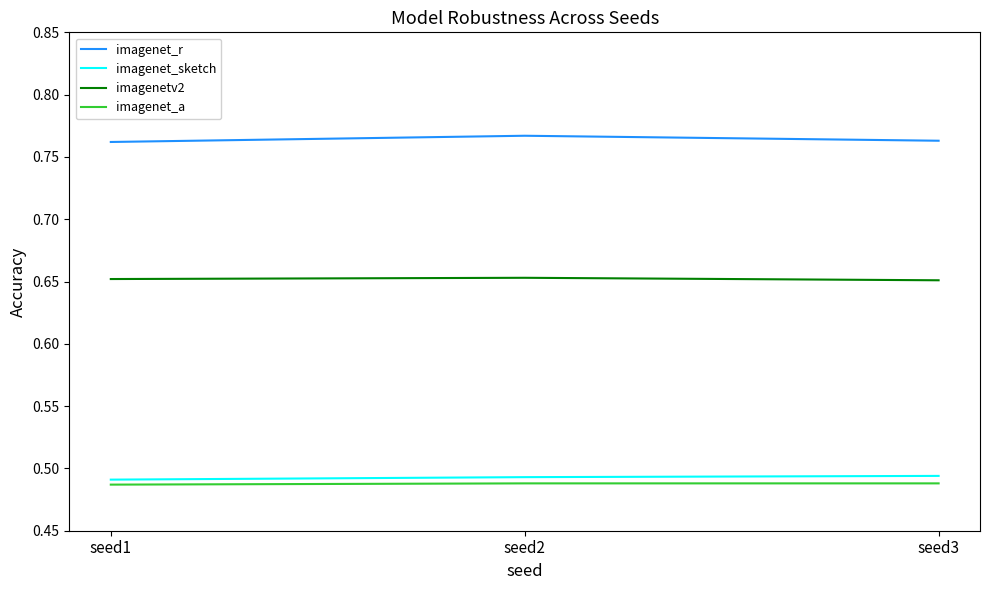

The imagenet_a series shows 0.8 at seed3. True or false?

False